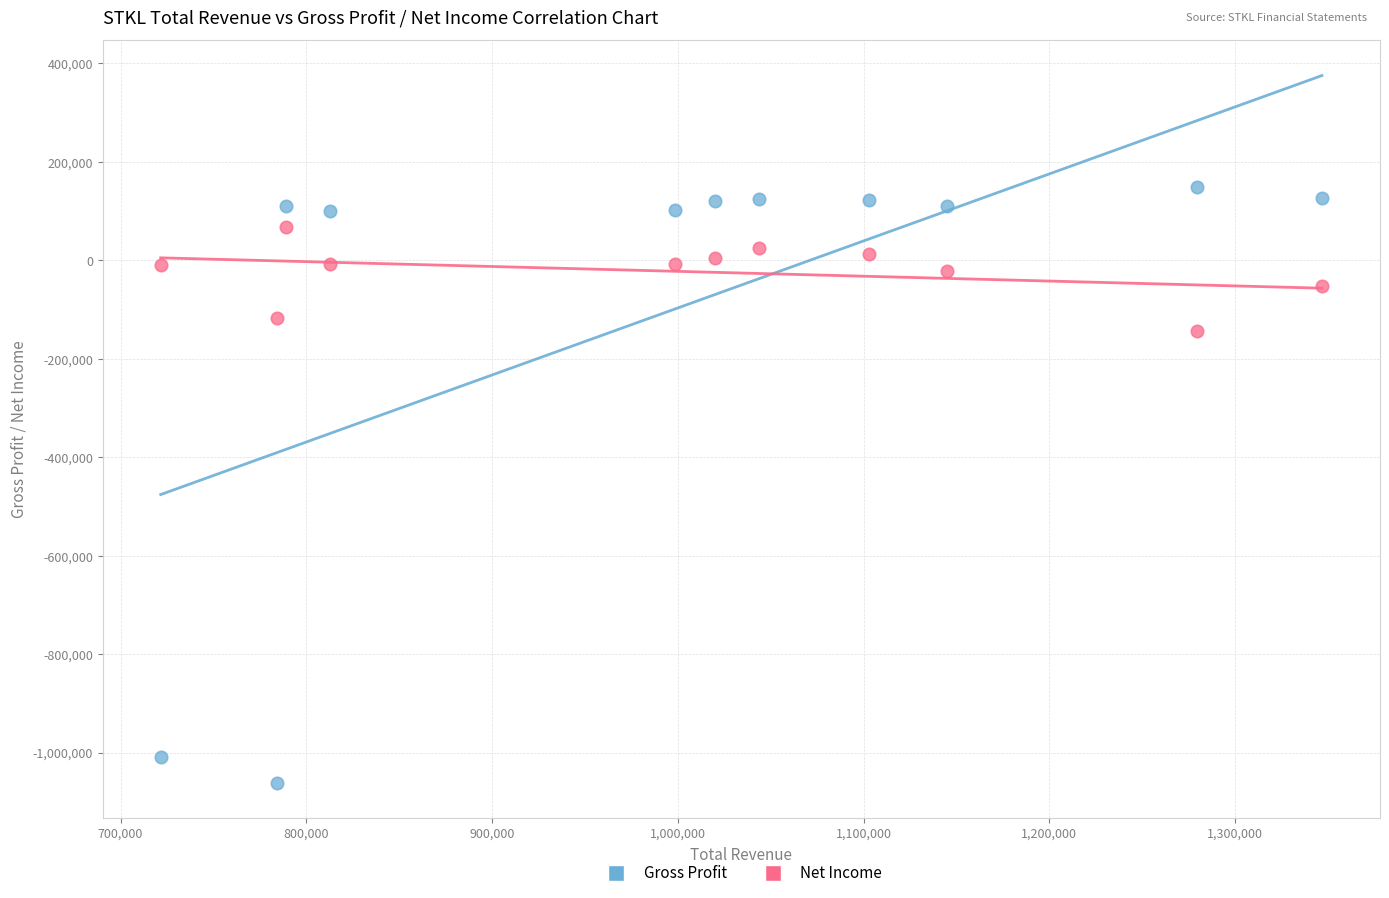

Which series has the largest Y range (max minus min)?

Gross Profit